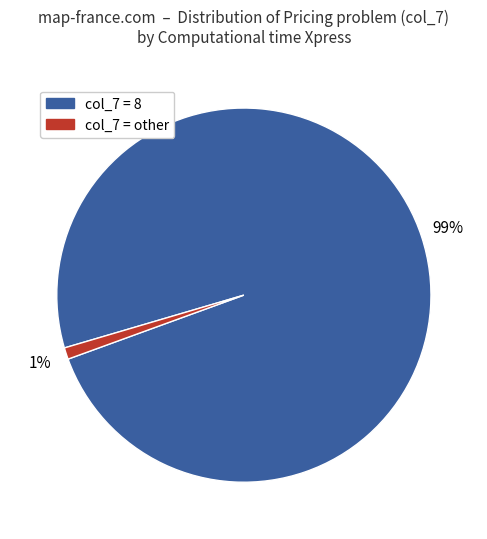

How many segments does this pie chart have?

2